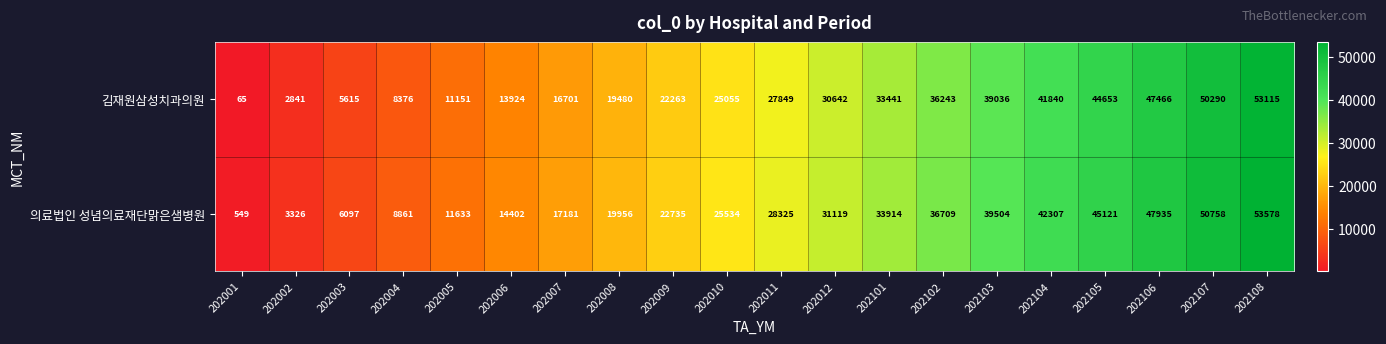

What is the maximum value shown in the chart?

53578